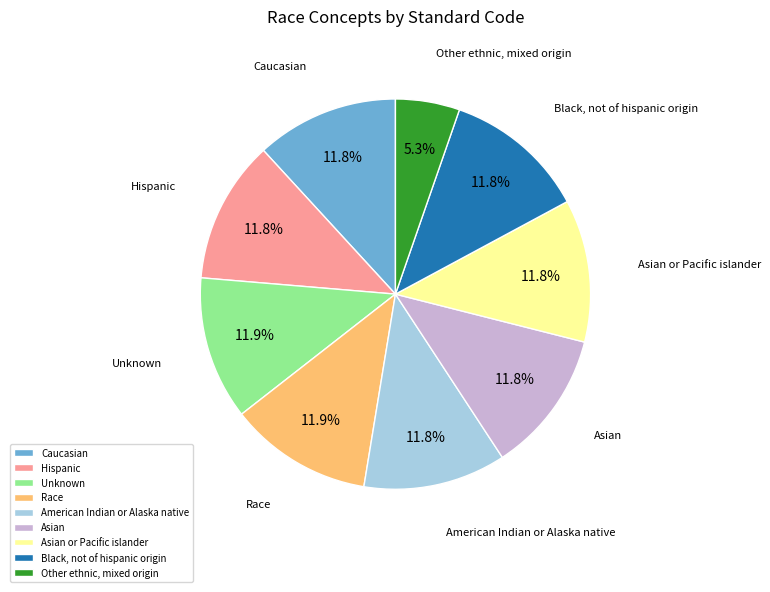

To the nearest percent, what is the combined percentage of Black, not of hispanic origin and American Indian or Alaska native?

24%